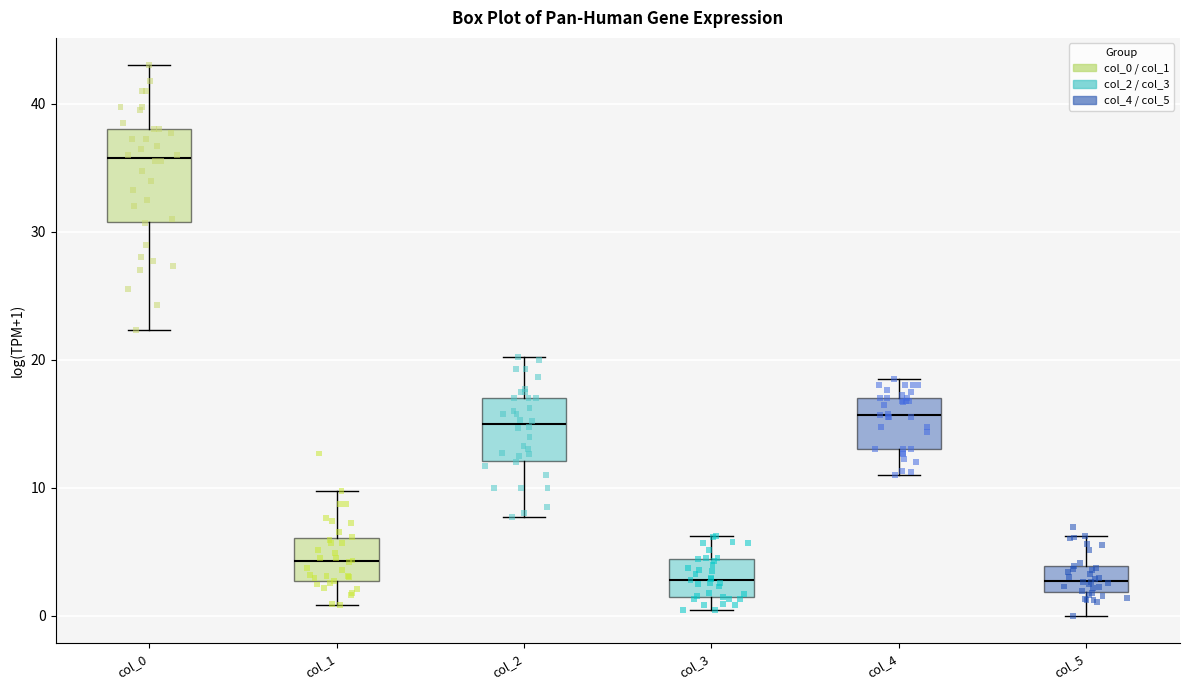

Reading left to right, read every box against the y-axis: the position of its median line, the range the box covers, and the ends of its whiskers. The values are not printed on the chart, so give them approximately, as read against the axis.

col_0: median 36, box 31 to 38, whiskers 22 to 43
col_1: median 4, box 3 to 6, whiskers 1 to 10
col_2: median 15, box 12 to 17, whiskers 8 to 20
col_3: median 3, box 2 to 4, whiskers 0 to 6
col_4: median 16, box 13 to 17, whiskers 11 to 19
col_5: median 3, box 2 to 4, whiskers 0 to 6